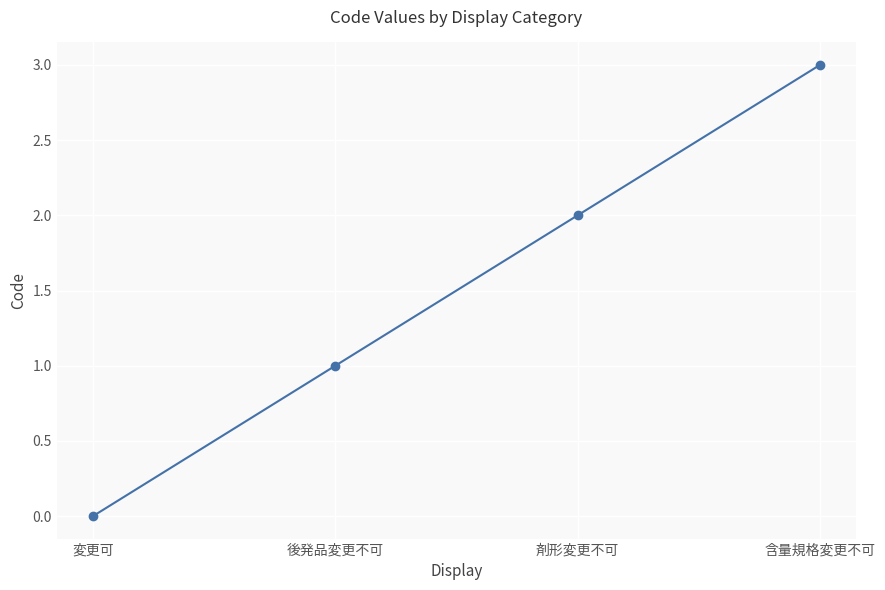

List the labels in order of value, largest first.

含量規格変更不可, 剤形変更不可, 後発品変更不可, 変更可